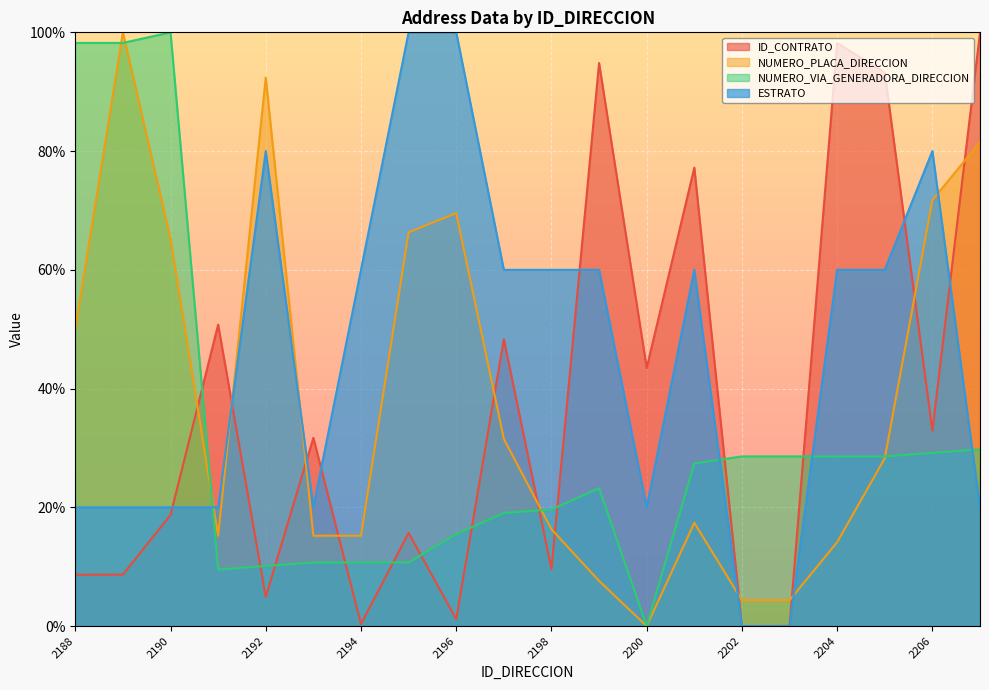

Reading left to right, transcribe all the data shown in this chart.

ID_CONTRATO: 2188=8.6	2189=8.7	2190=18.7	2191=50.8	2192=4.9	2193=31.7	2194=0.3	2195=15.7	2196=1.2	2197=48.3	2198=9.6	2199=94.8	2200=43.5	2201=77.2	2202=0.0	2203=0.0	2204=98.2	2205=93.2	2206=32.9	2207=100.0
NUMERO_PLACA_DIRECCION: 2188=50.0	2189=100.0	2190=65.2	2191=15.2	2192=92.4	2193=15.2	2194=15.2	2195=66.3	2196=69.6	2197=31.5	2198=16.3	2199=7.6	2200=0.0	2201=17.4	2202=4.3	2203=4.3	2204=14.1	2205=28.3	2206=71.7	2207=81.5
NUMERO_VIA_GENERADORA_DIRECCION: 2188=98.2	2189=98.2	2190=100.0	2191=9.5	2192=10.1	2193=10.7	2194=10.7	2195=10.7	2196=15.5	2197=19.0	2198=19.6	2199=23.2	2200=0.0	2201=27.4	2202=28.6	2203=28.6	2204=28.6	2205=28.6	2206=29.2	2207=29.8
ESTRATO: 2188=20.0	2189=20.0	2190=20.0	2191=20.0	2192=80.0	2193=20.0	2194=60.0	2195=100.0	2196=100.0	2197=60.0	2198=60.0	2199=60.0	2200=20.0	2201=60.0	2202=0.0	2203=0.0	2204=60.0	2205=60.0	2206=80.0	2207=20.0